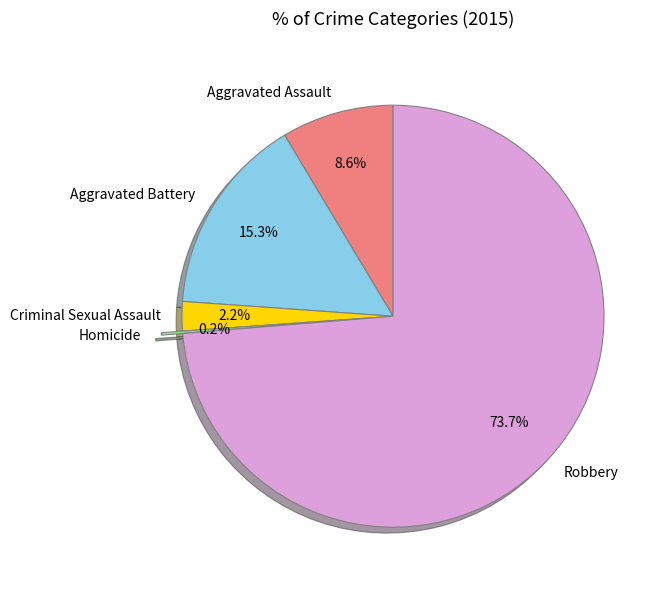

Combined, do Aggravated Assault and Robbery account for over 50%?

Yes